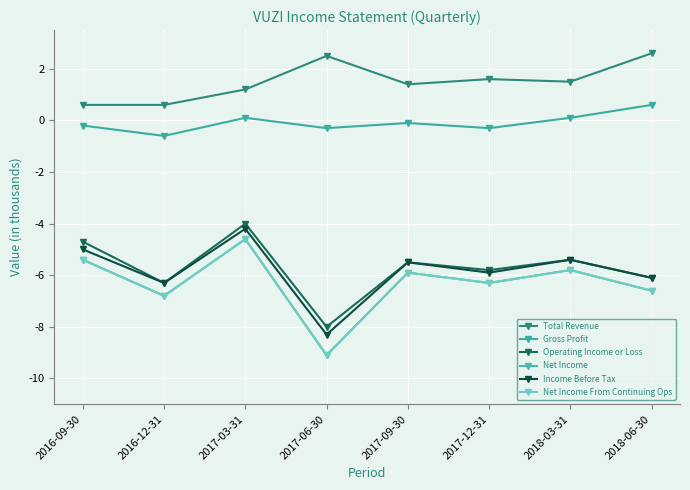

Rank the series by their maximum value, from lowest to highest.

Net Income, Net Income From Continuing Ops, Income Before Tax, Operating Income or Loss, Gross Profit, Total Revenue